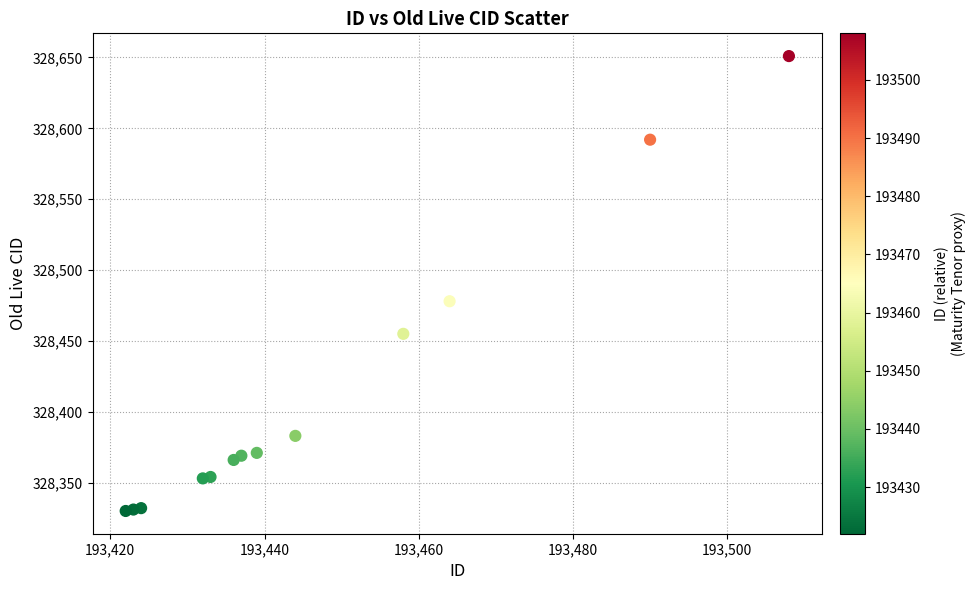

What Y value in the scatter plot is closest to 328490?

328478